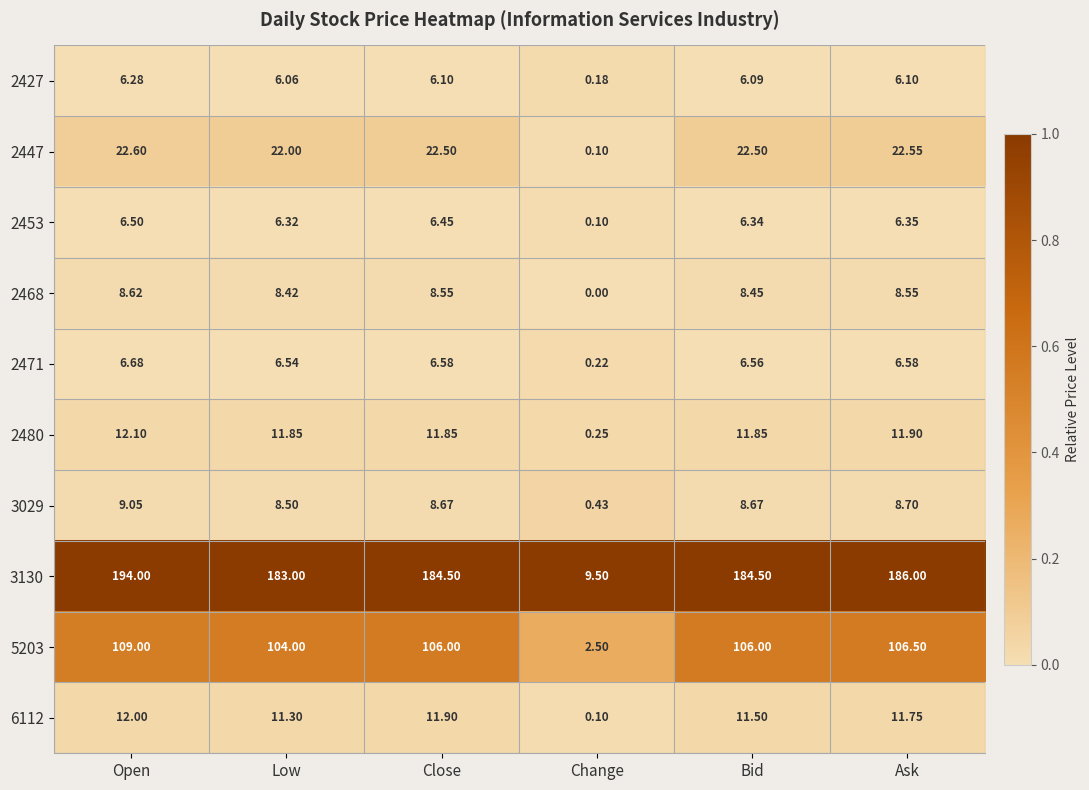

Which series has the widest spread of values?

3130